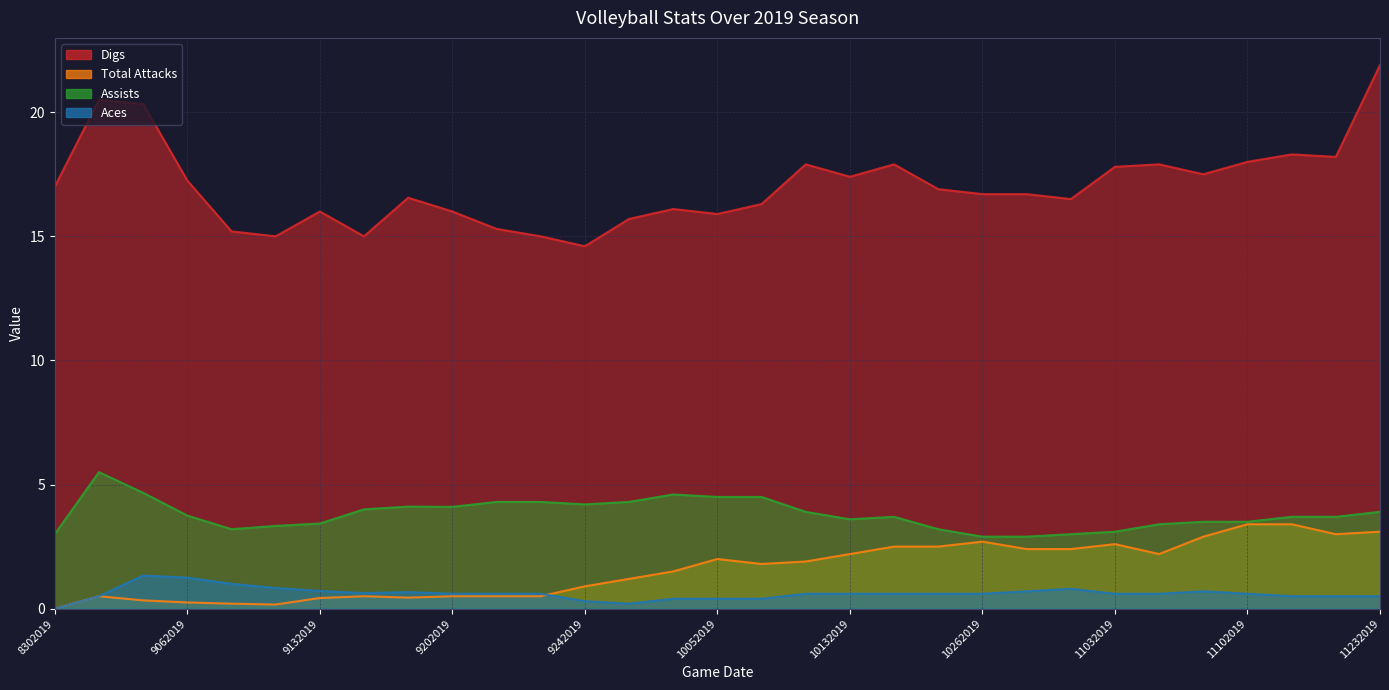

How many data points in Total Attacks are less than 1?

13